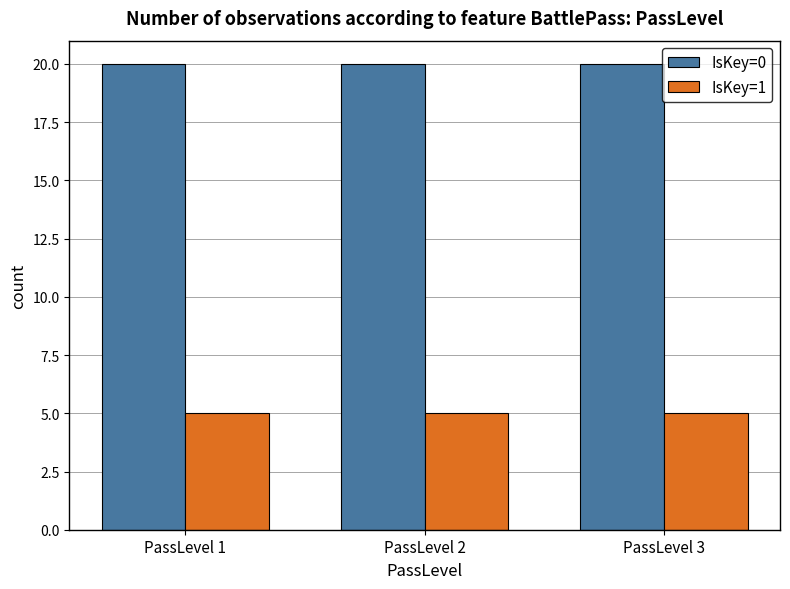

How many bars are there in total?

6